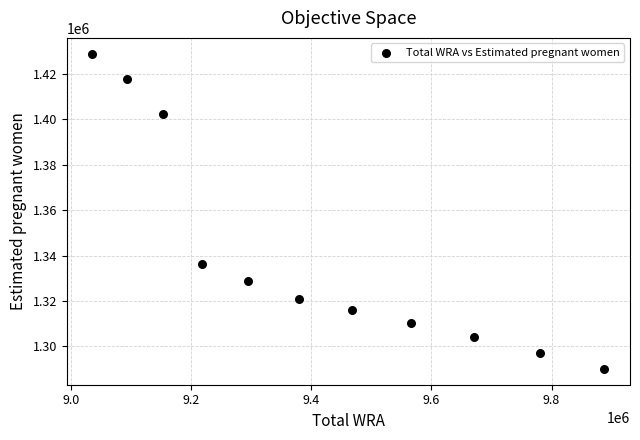

What Y value in the scatter plot is closest to 1359532?

1336167.2